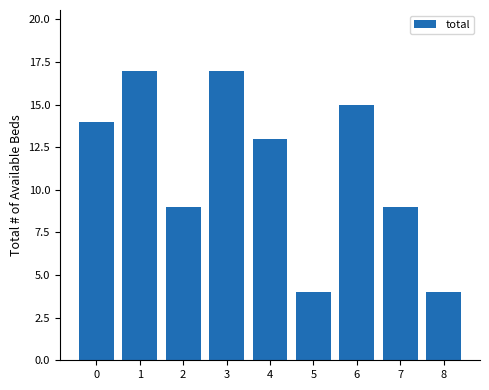

What is the change in value from 0 to 6?

+1